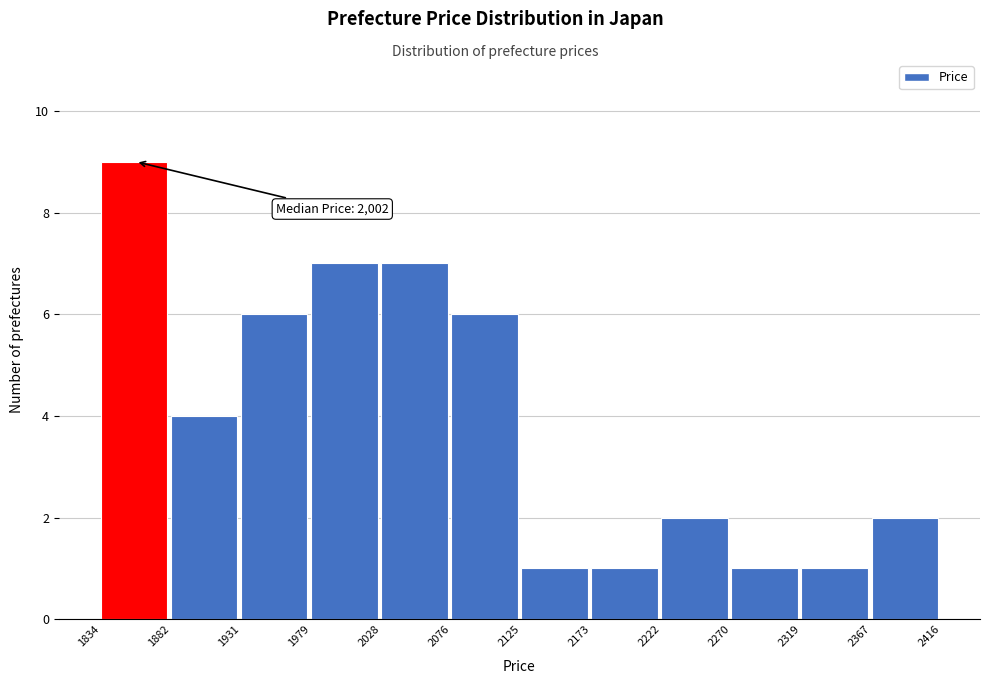

Over which range of the x-axis is the bar tallest?

1834 to 1882